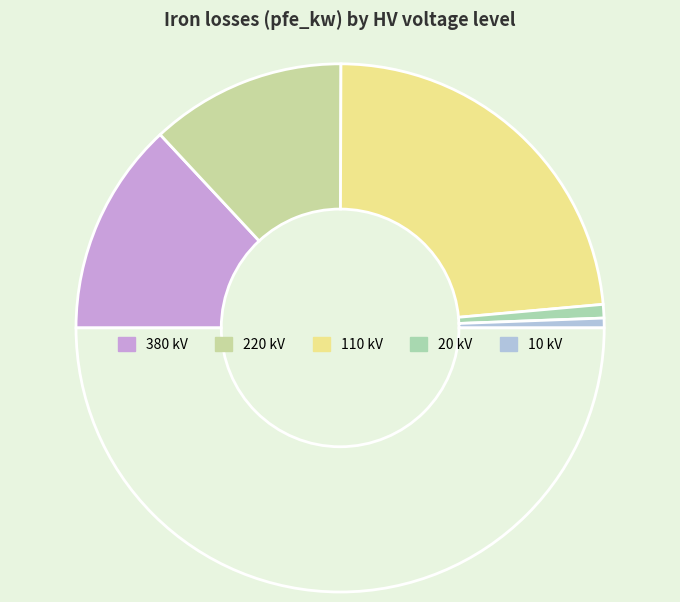

How many segments does this pie chart have?

6